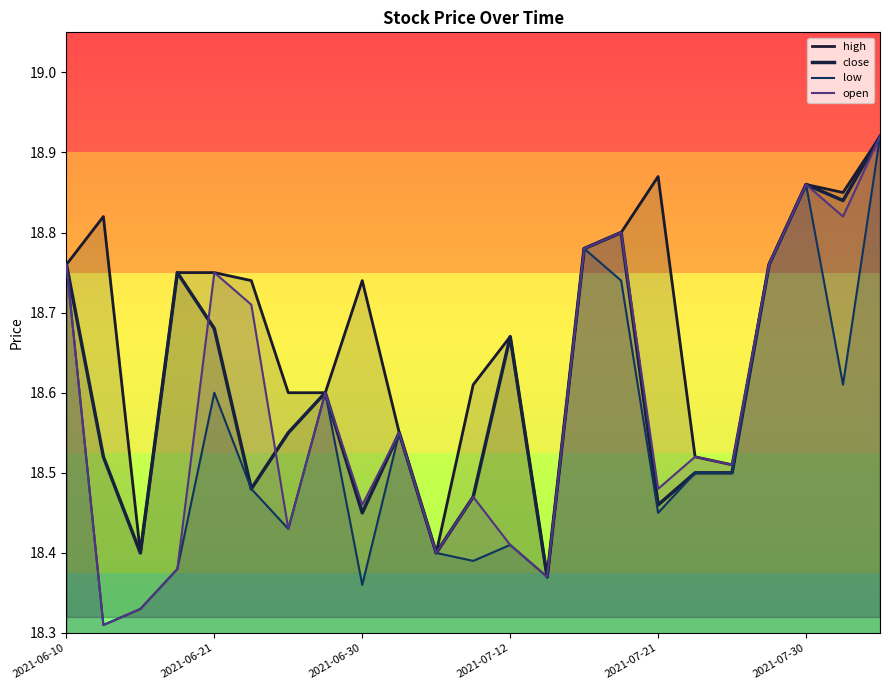

True or false: low and high intersect in this chart.

False